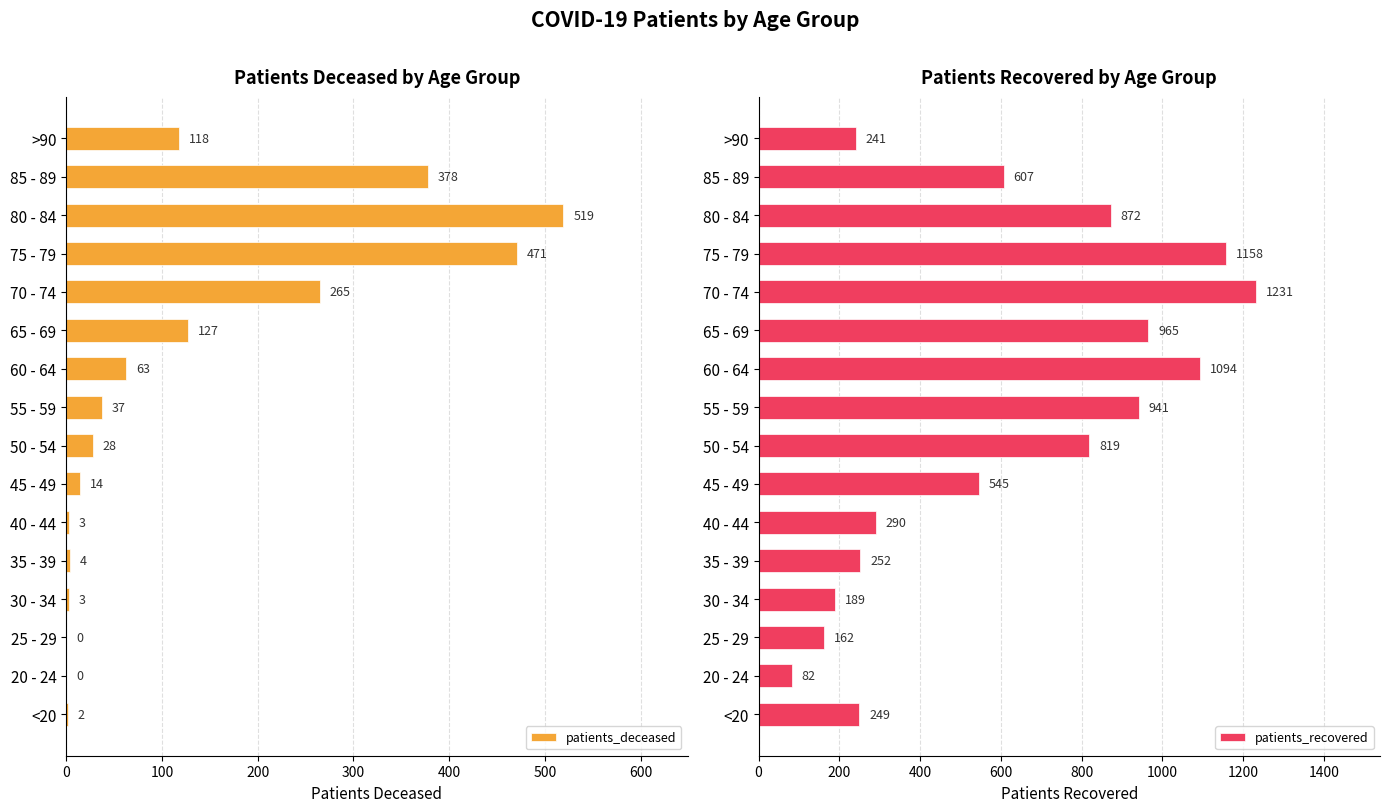

The value of patients_recovered at 70 - 74 is 1231. True or false?

True